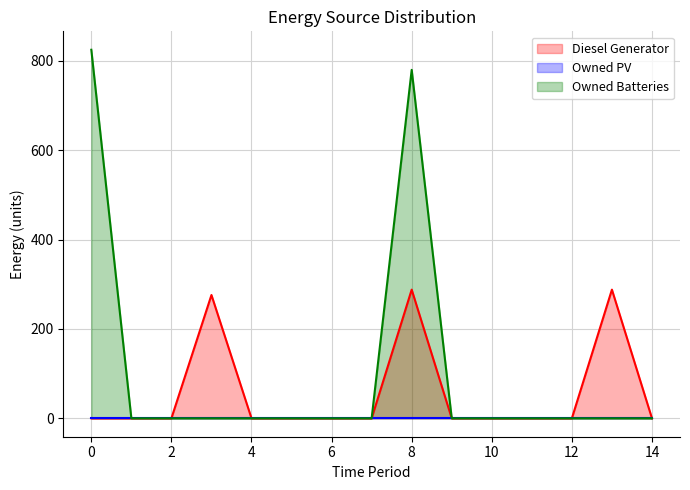

Reading left to right, extract all data points from this chart.

Diesel Generator: 0=0	1=0	2=0	3=276	4=0	5=0	6=0	7=0	8=288	9=0	10=0	11=0	12=0	13=288	14=0
Owned Batteries: 0=825	1=0	2=0	3=0	4=0	5=0	6=0	7=0	8=780	9=0	10=0	11=0	12=0	13=0	14=0